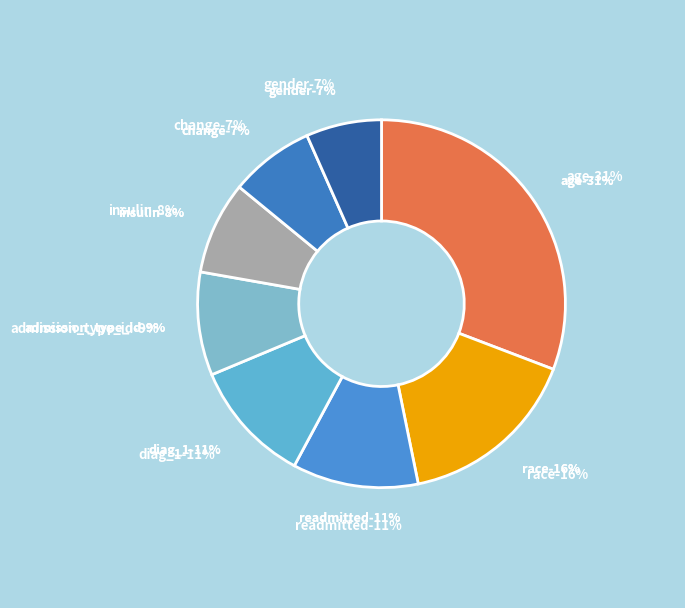

Which has a higher value, race or change?

race